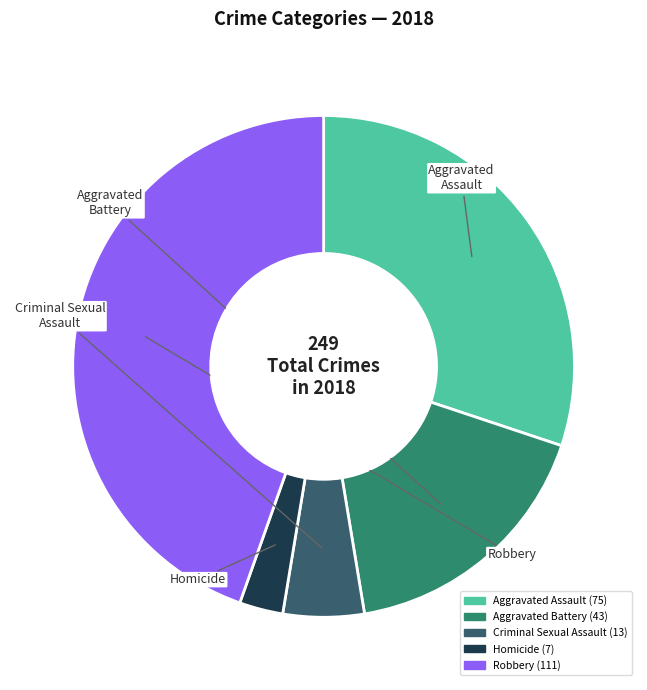

What is the smallest slice in the pie chart?

Homicide